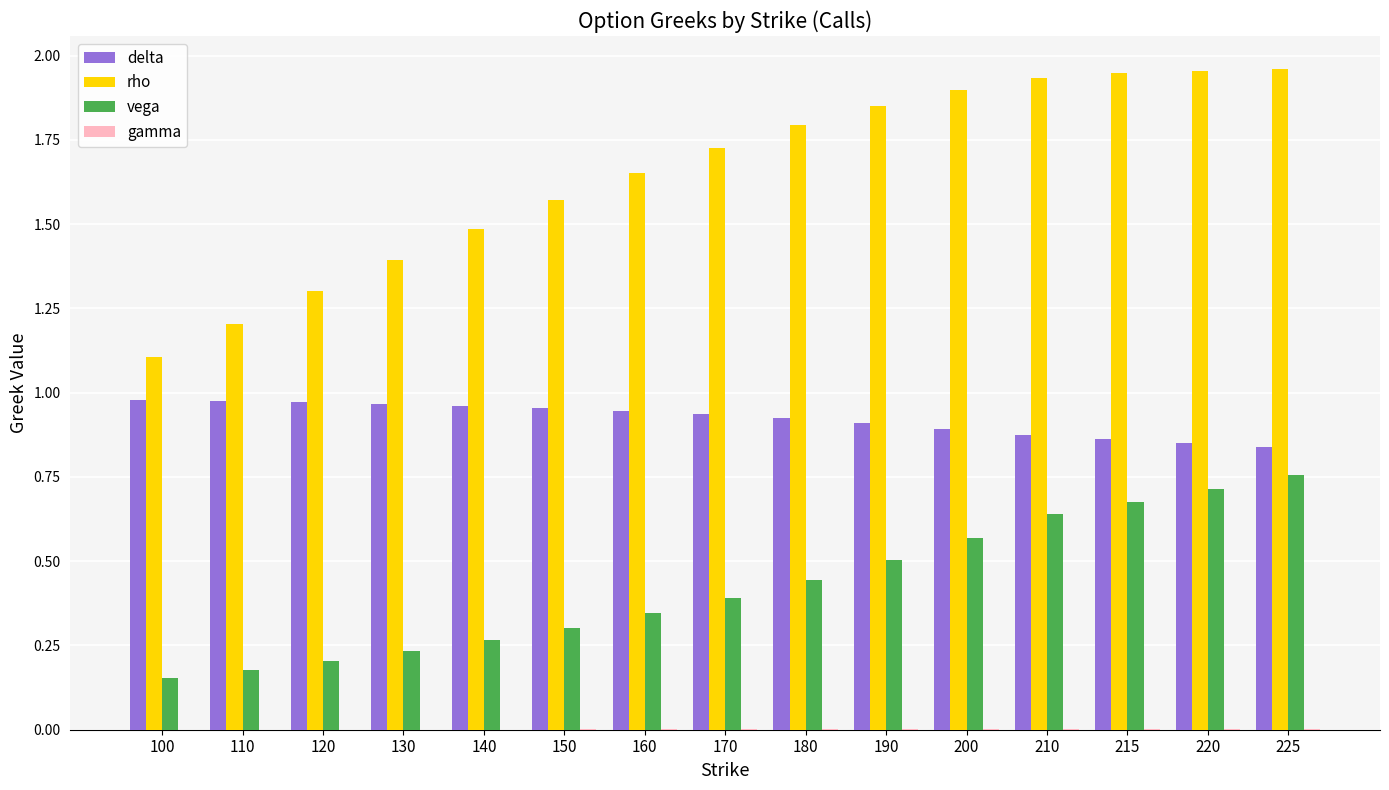

What is the sum of all delta values?

13.8